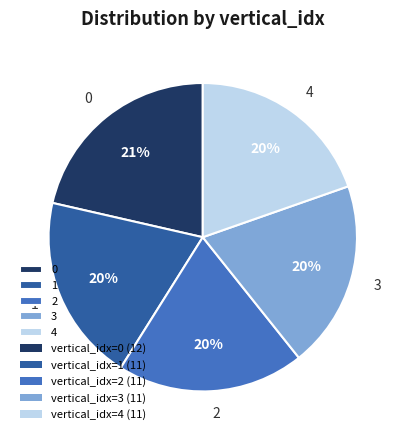

Approximately how many times larger is the value at 3 compared to 1?

1.0